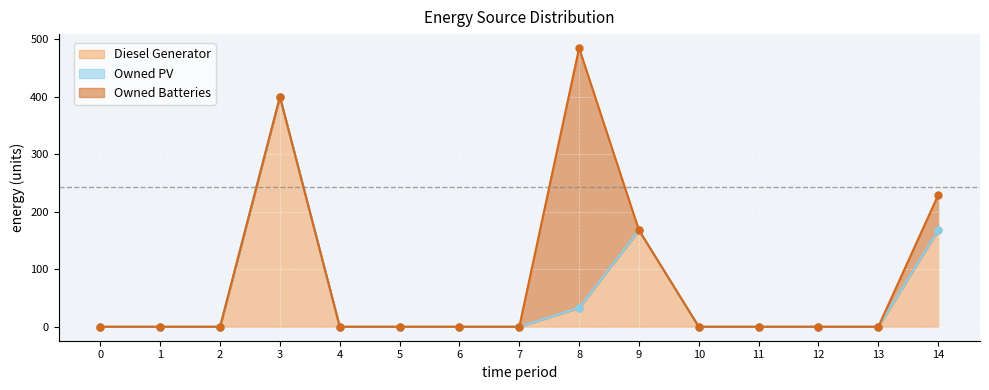

Which label corresponds to the largest value in the chart?

8